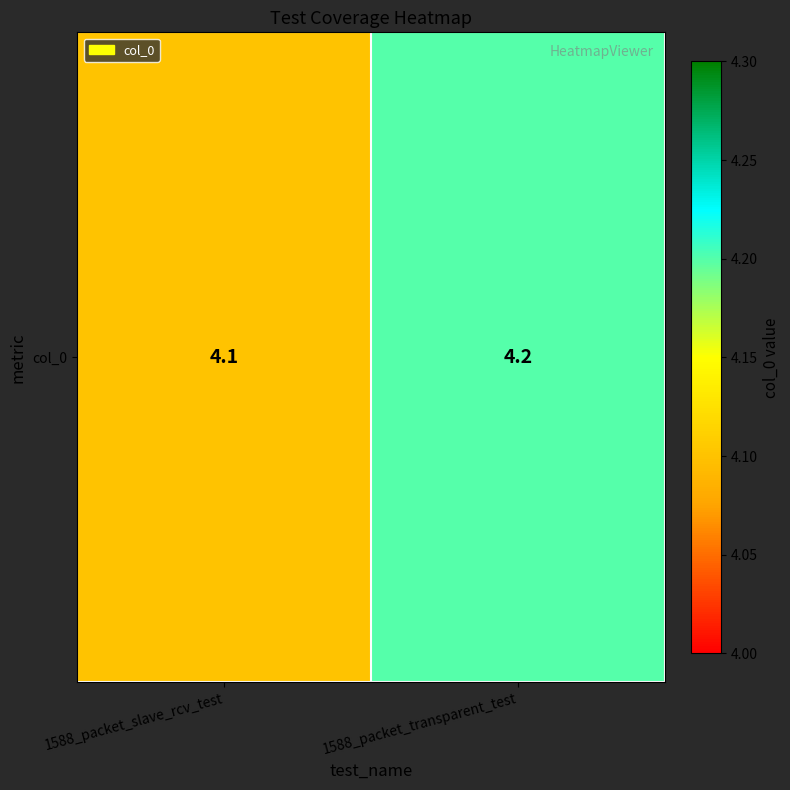

How many values are between 4 and 5?

2